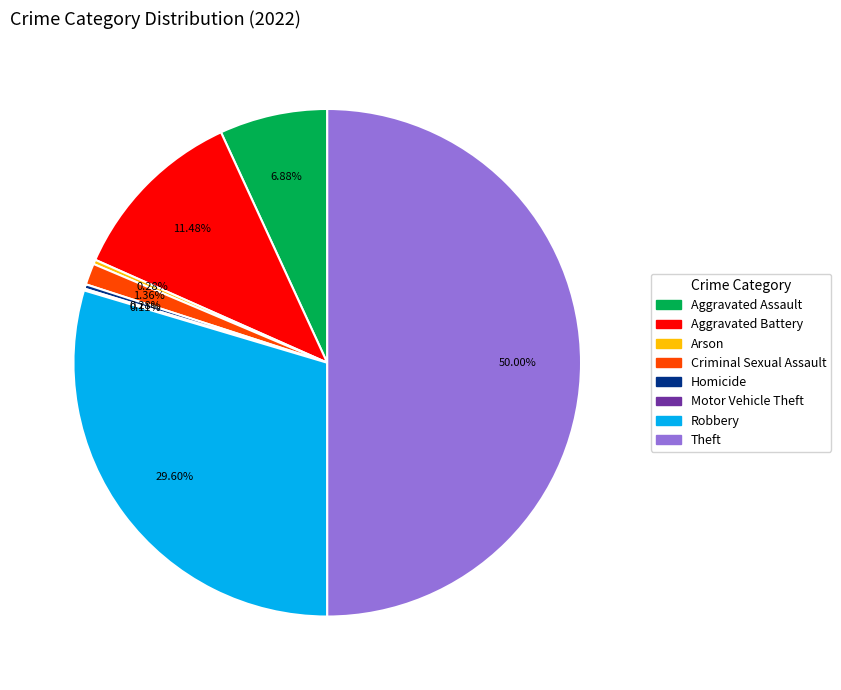

Which slice is the largest?

Theft